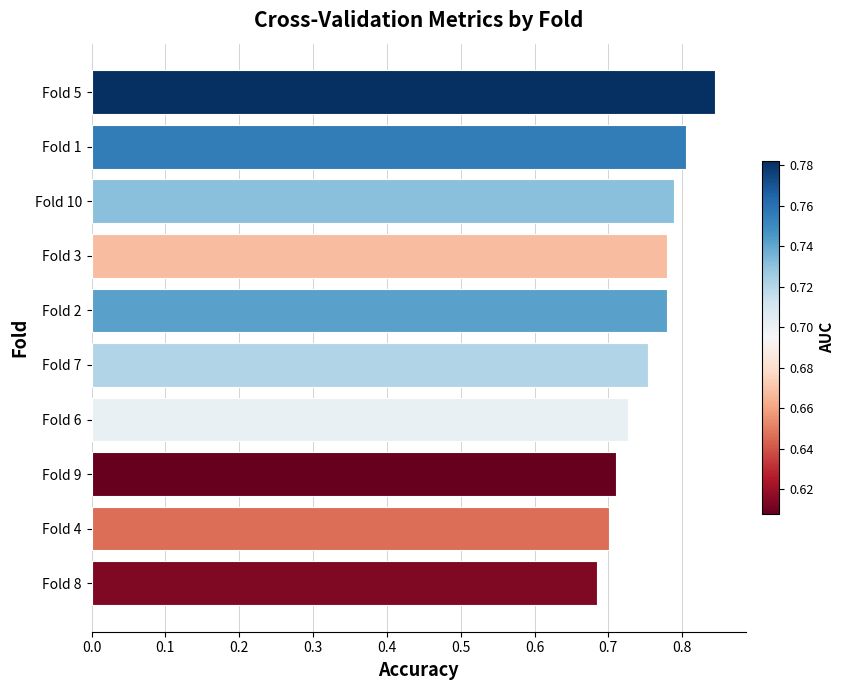

Between Fold 6 and Fold 2, which is larger?

Fold 2